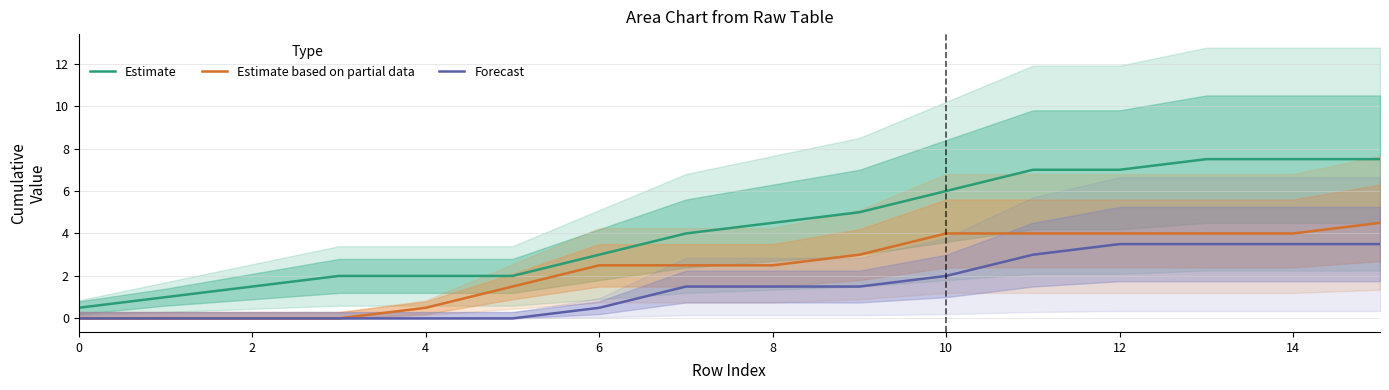

True or false: Estimate based on partial data and Estimate cross at least once.

False